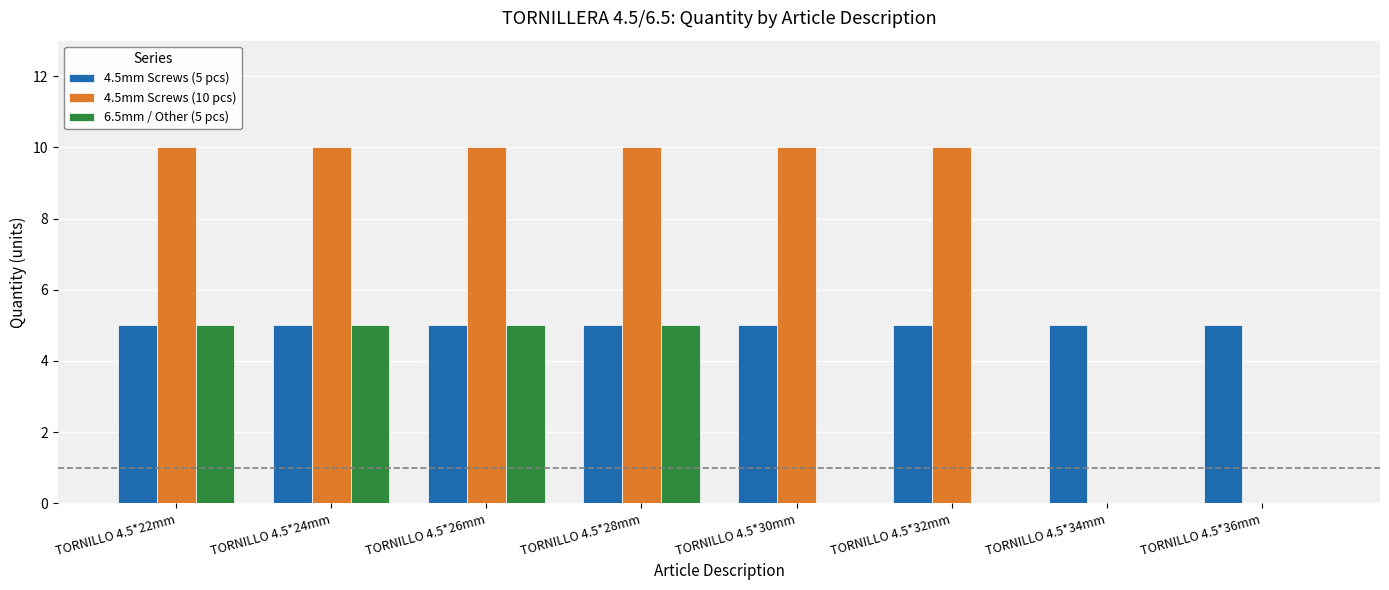

Is the value of 4.5mm Screws (10 pcs) at TORNILLO 4.5*32mm greater than the value of 4.5mm Screws (5 pcs) at TORNILLO 4.5*26mm?

Yes